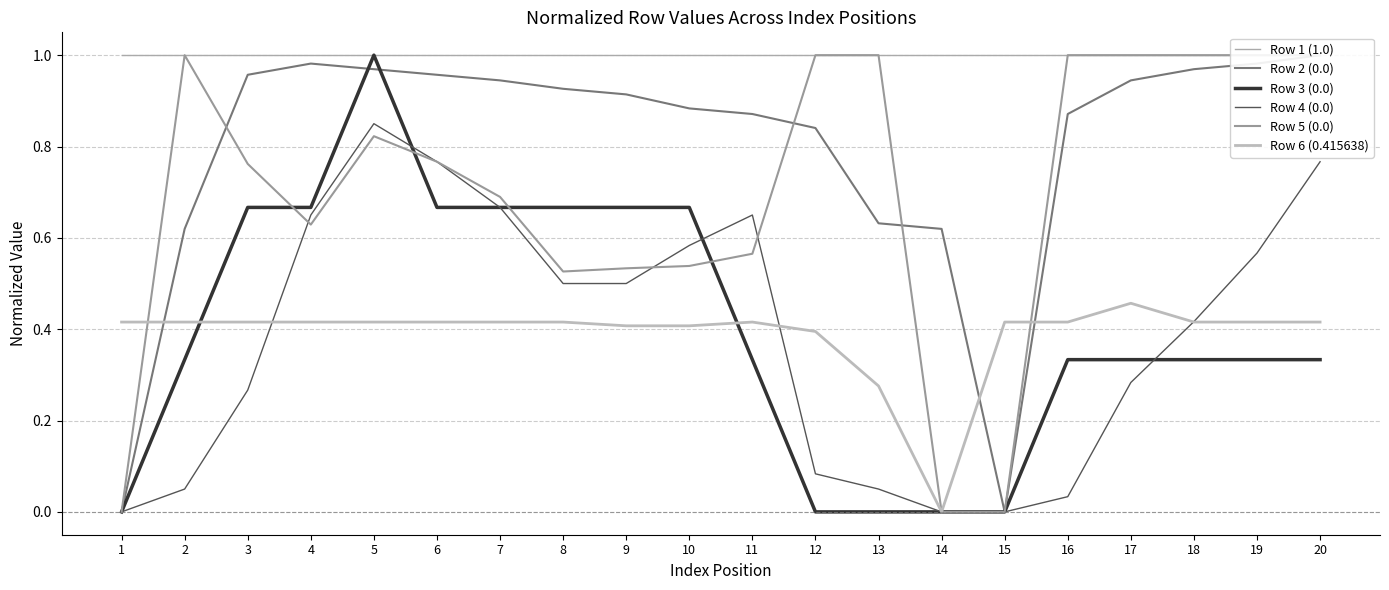

Which series changed the most between 9 and 12?

Row 3 (0.0)